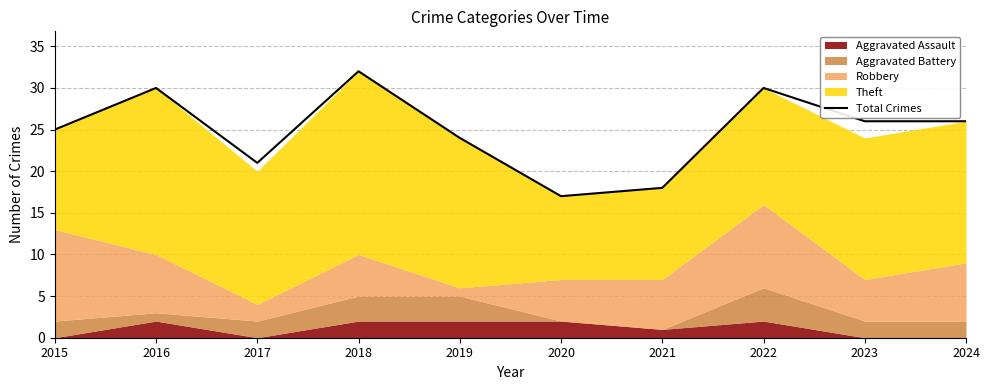

True or false: the data shows 32 at 2018.

True